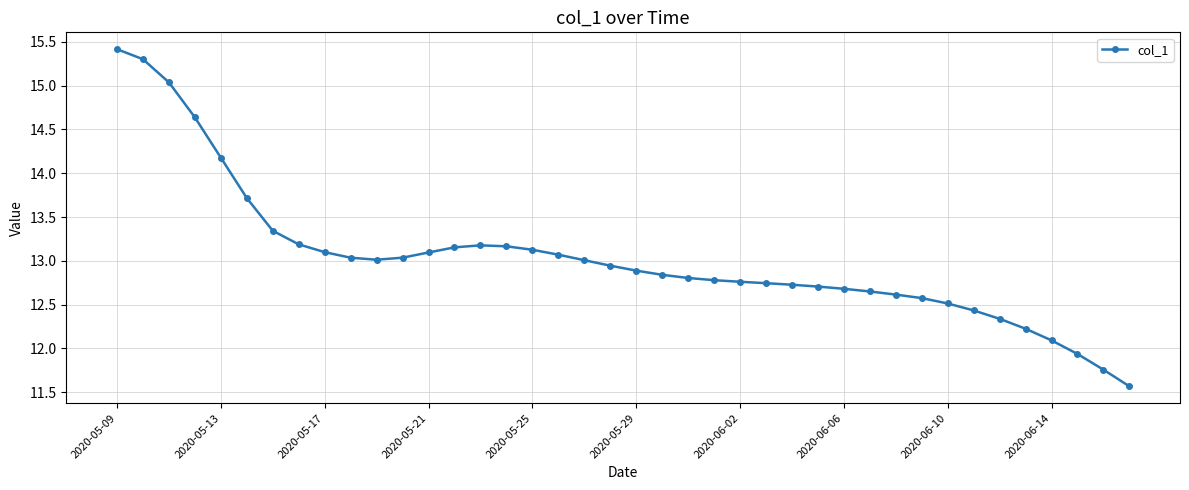

What is the maximum value shown in the chart?

15.4